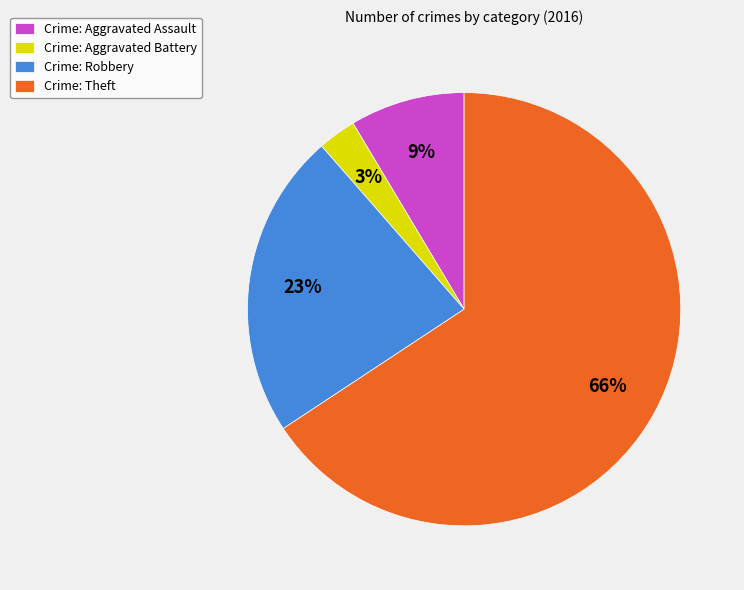

Which category accounts for the majority?

Crime: Theft